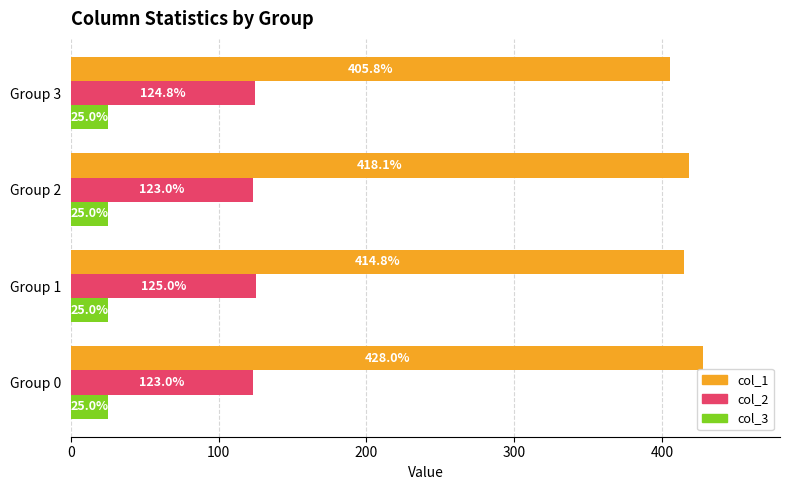

How many col_2 values are between 123 and 125?

4